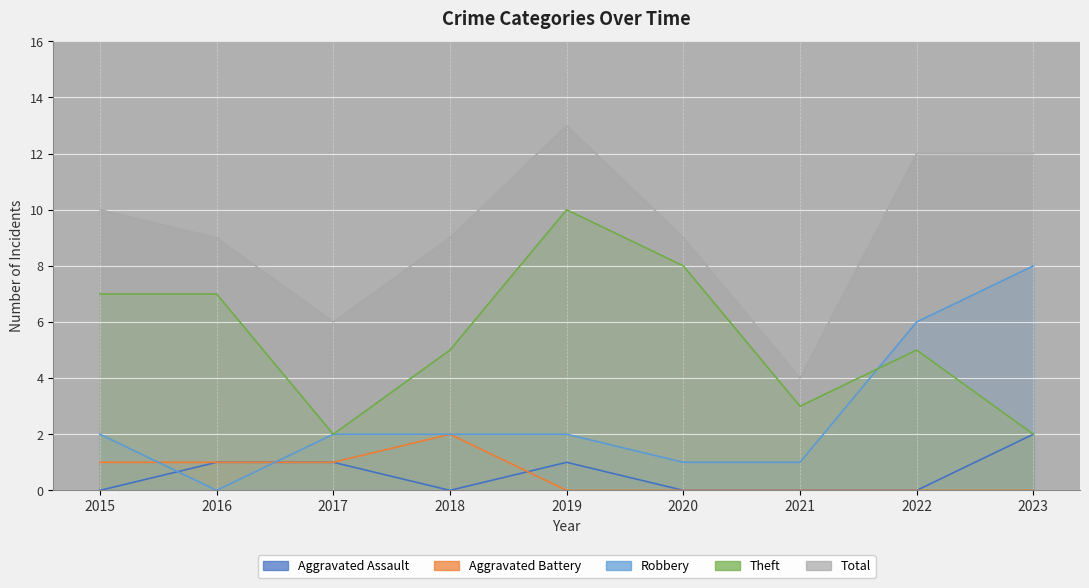

Read the Robbery value at 2018.

2